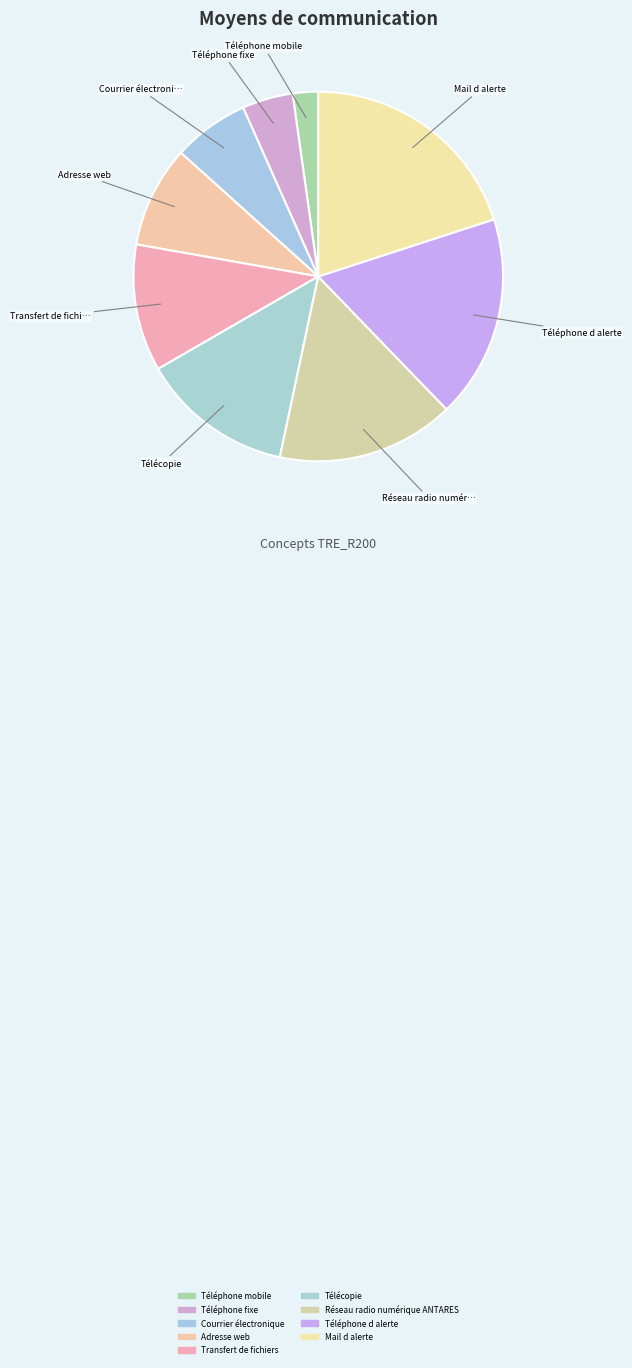

Count the number of slices in the pie.

9